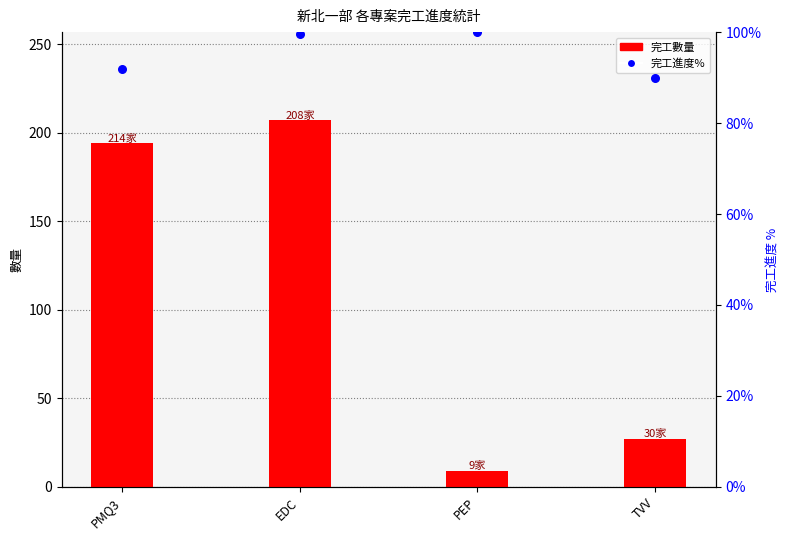

Which series has the largest total across all categories?

完工數量